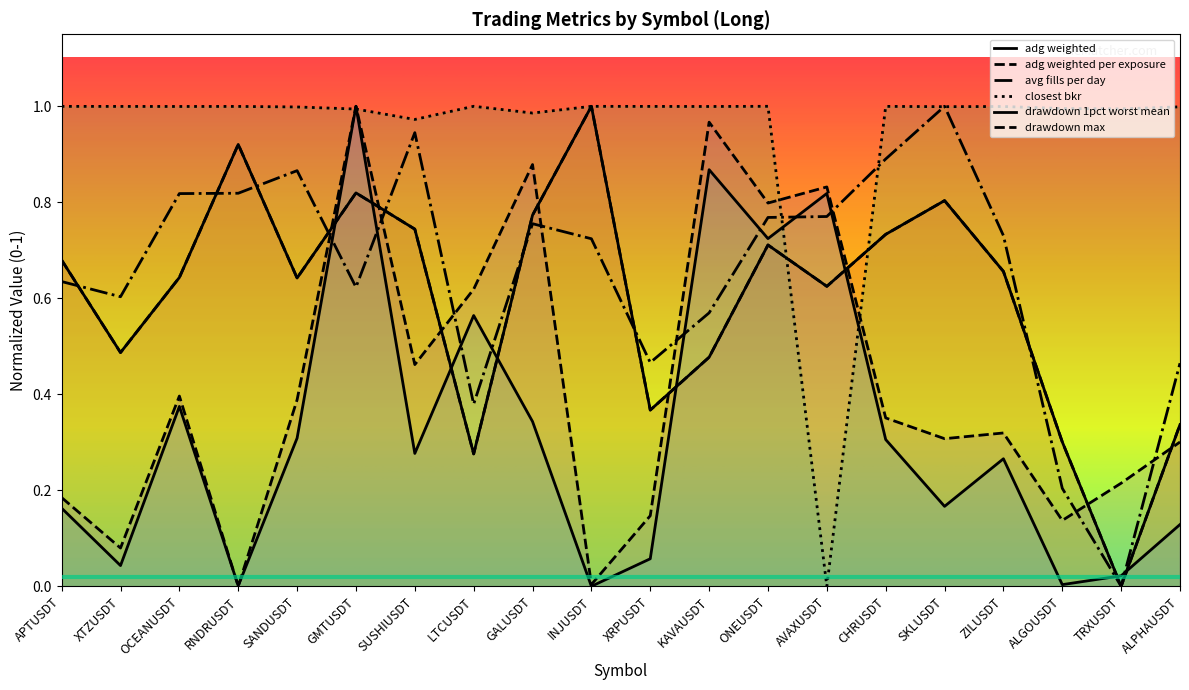

What is the total value across all series at INJUSDT?

3.7